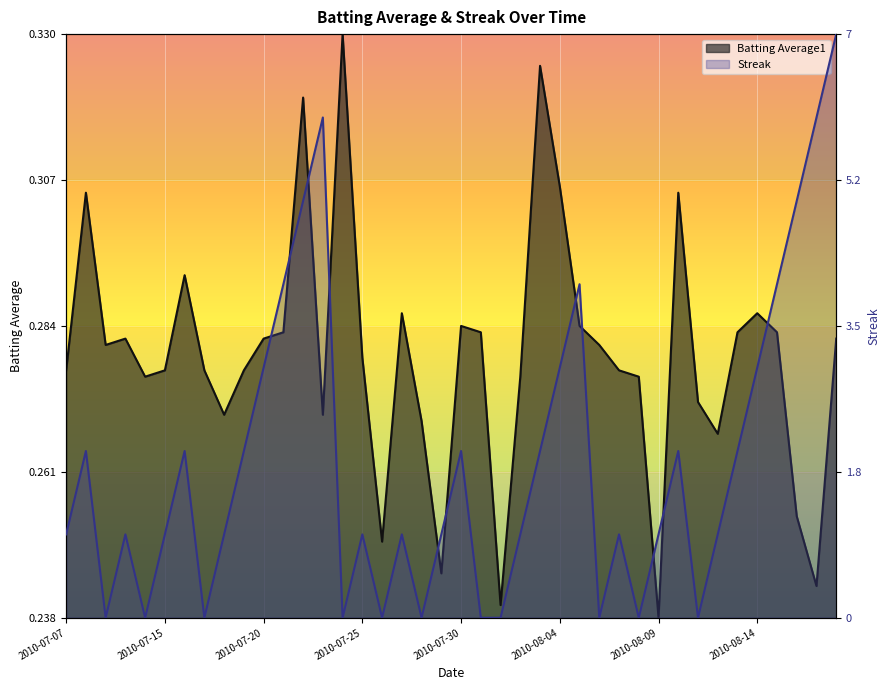

True or false: Streak and Batting Average1 intersect in this chart.

True